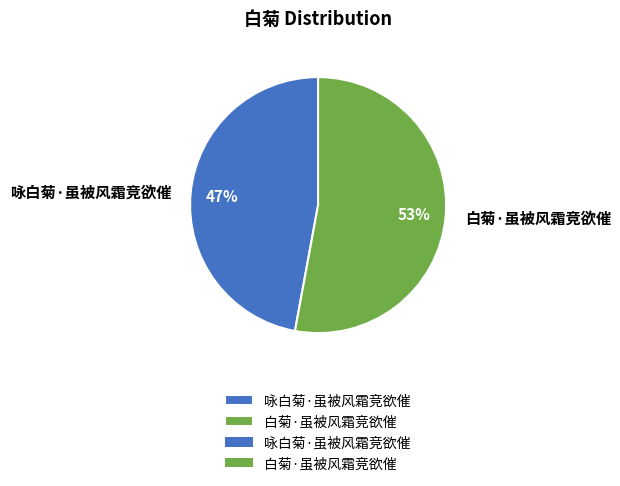

Which slice is the smallest?

咏白菊·虽被风霜竞欲催